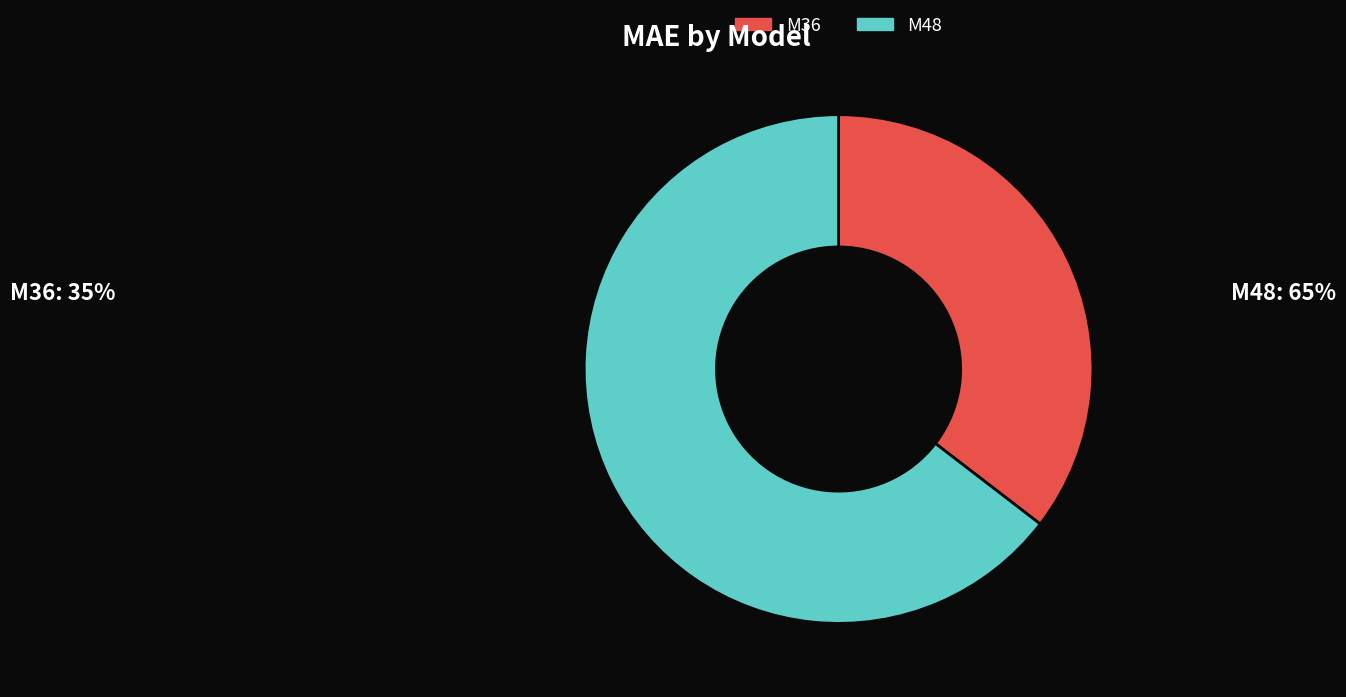

Count the number of slices in the pie.

2